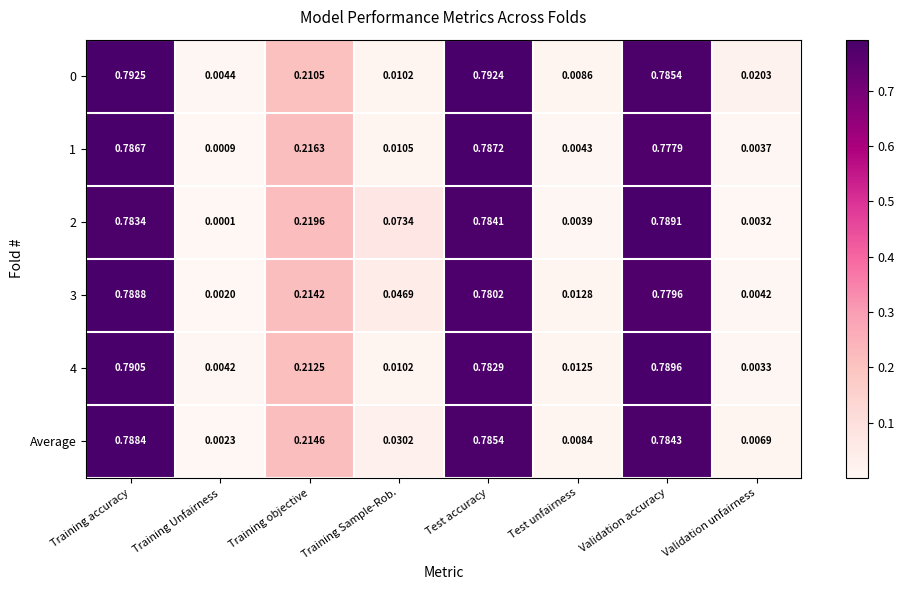

Where is 2 nearest to the value 0?

Training Unfairness